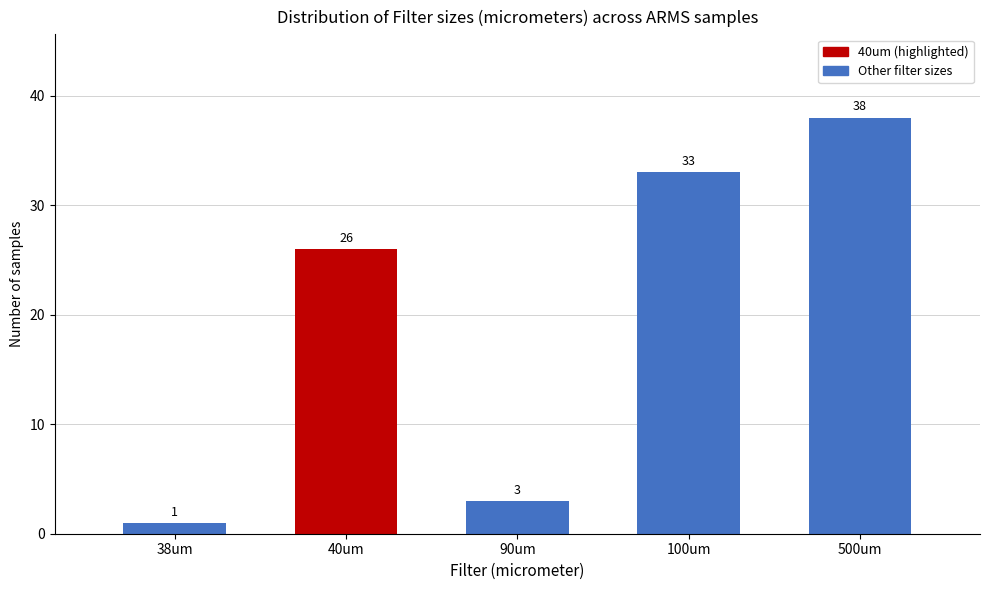

Reading left to right, extract all data points from this chart.

38um=1	40um=26	90um=3	100um=33	500um=38